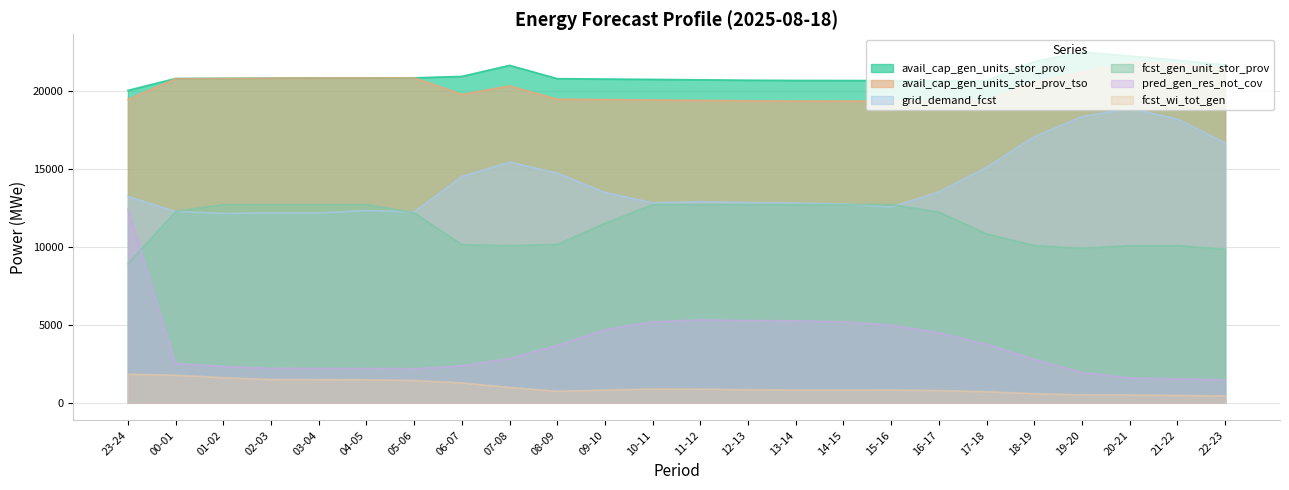

What is the sum of all fcst_gen_unit_stor_prov values?

275295